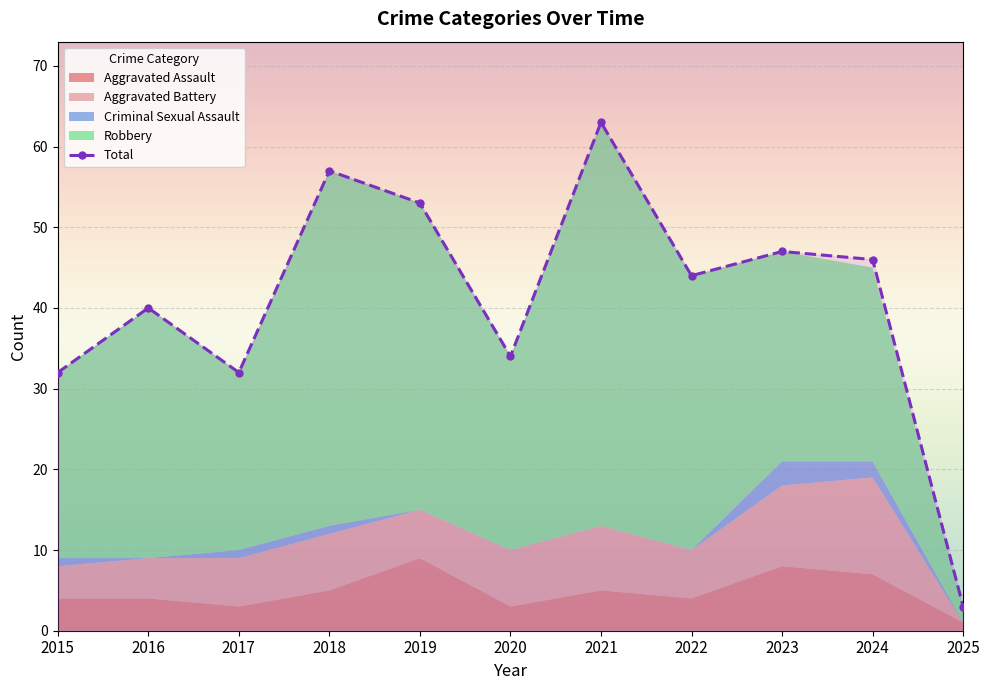

True or false: Aggravated Battery and Criminal Sexual Assault intersect in this chart.

False